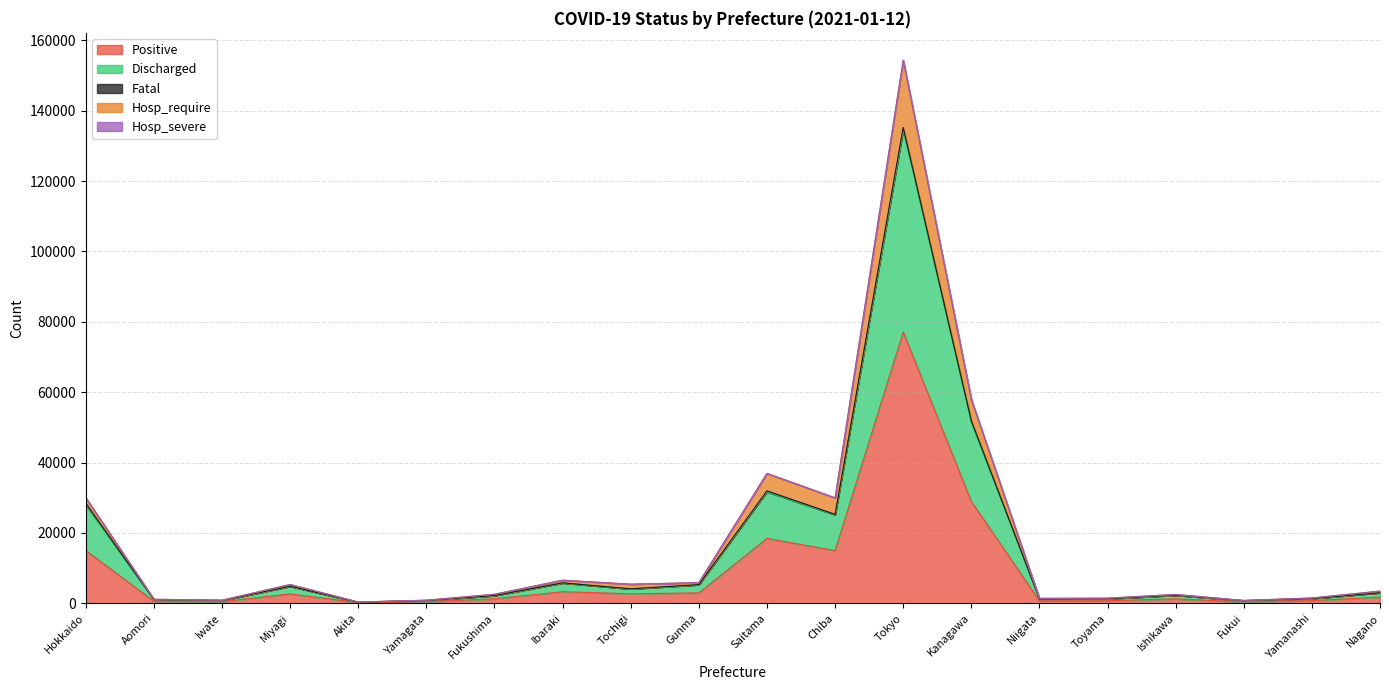

Where is Positive nearest to the value 38654?

Kanagawa